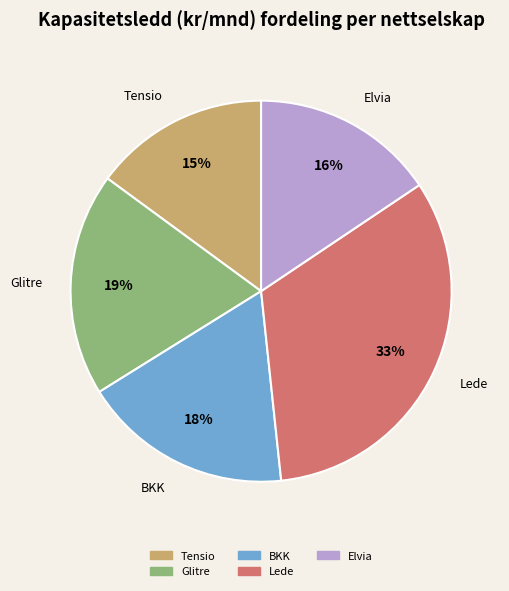

The Glitre slice represents 19% of the pie. True or false?

True